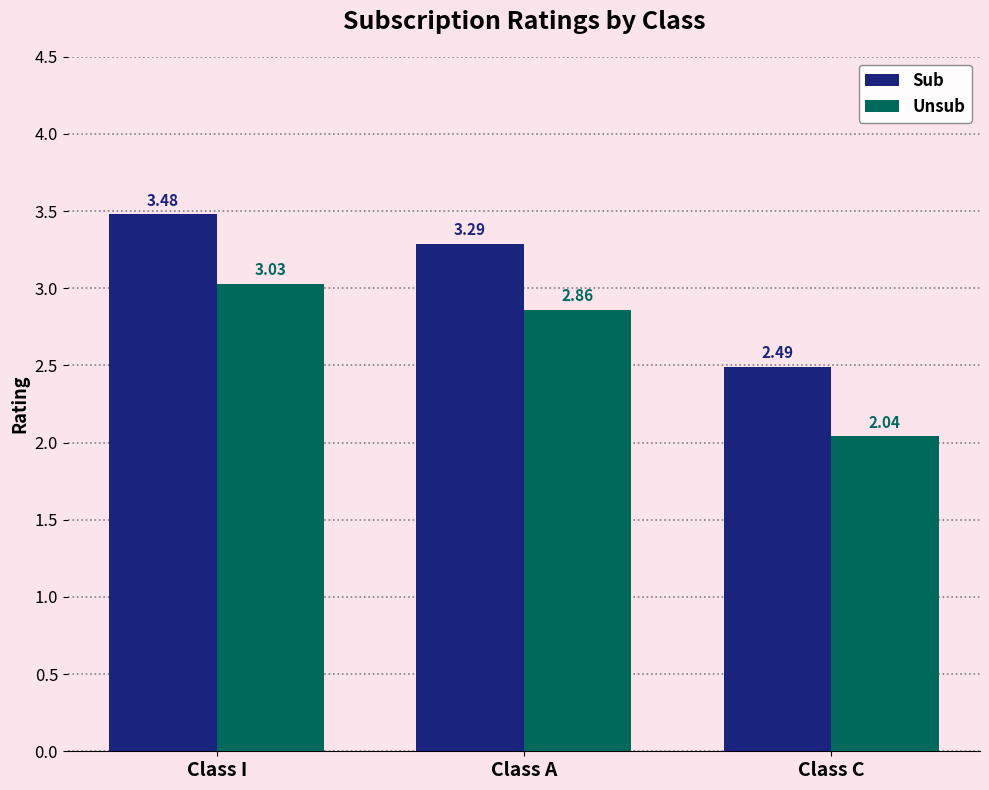

List the labels in order of Sub value, largest first.

Class I, Class A, Class C